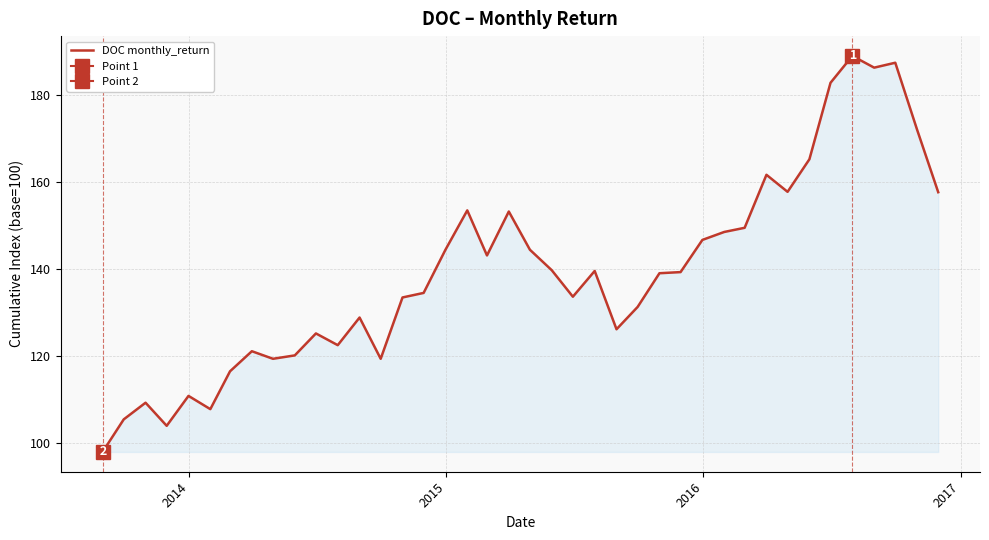

What is the lowest value of the DOC monthly_return series?

97.9